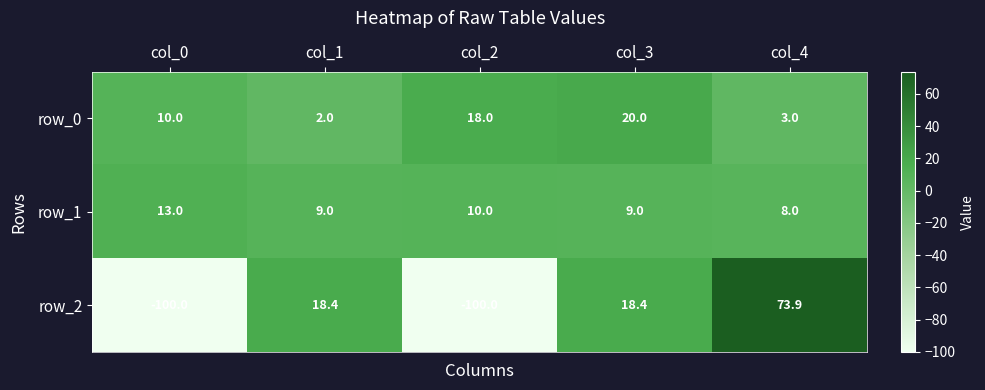

What is the sum of the row_0 values at col_0 and col_4?

13.0